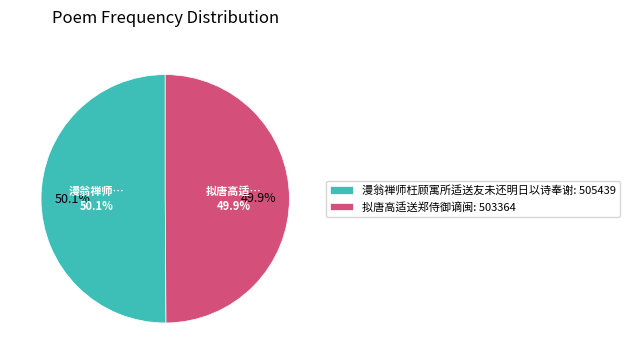

To the nearest percent, what is the average slice percentage?

50%